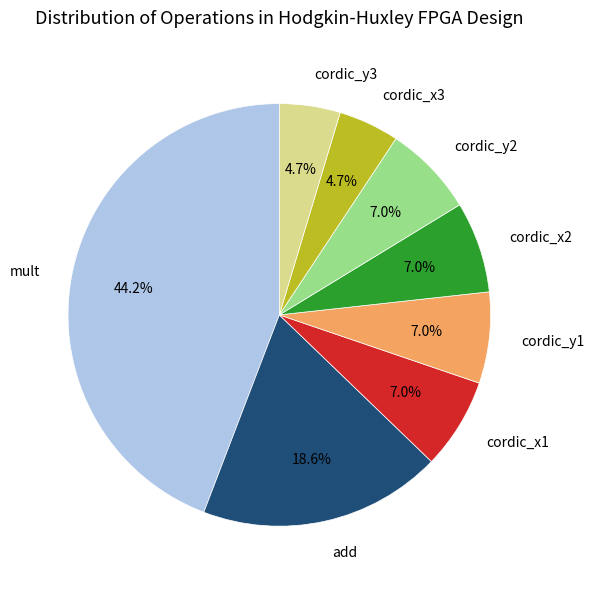

How many segments does this pie chart have?

8